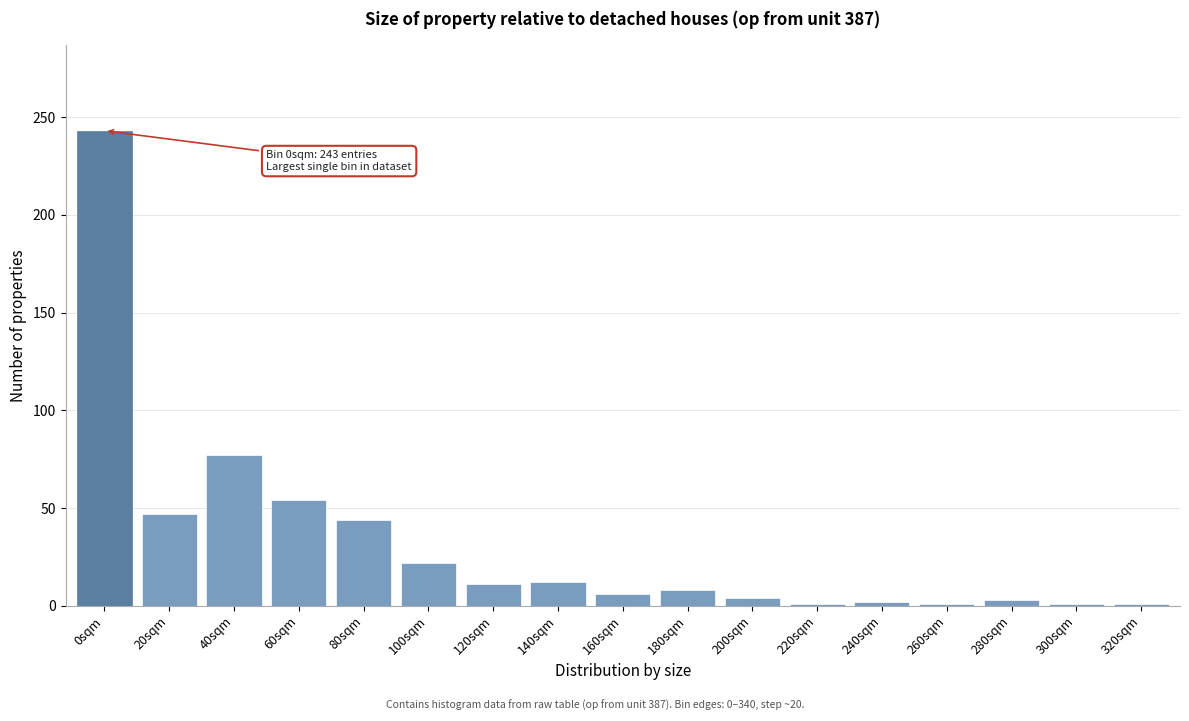

Which has a higher value, 100sqm or 40sqm?

40sqm